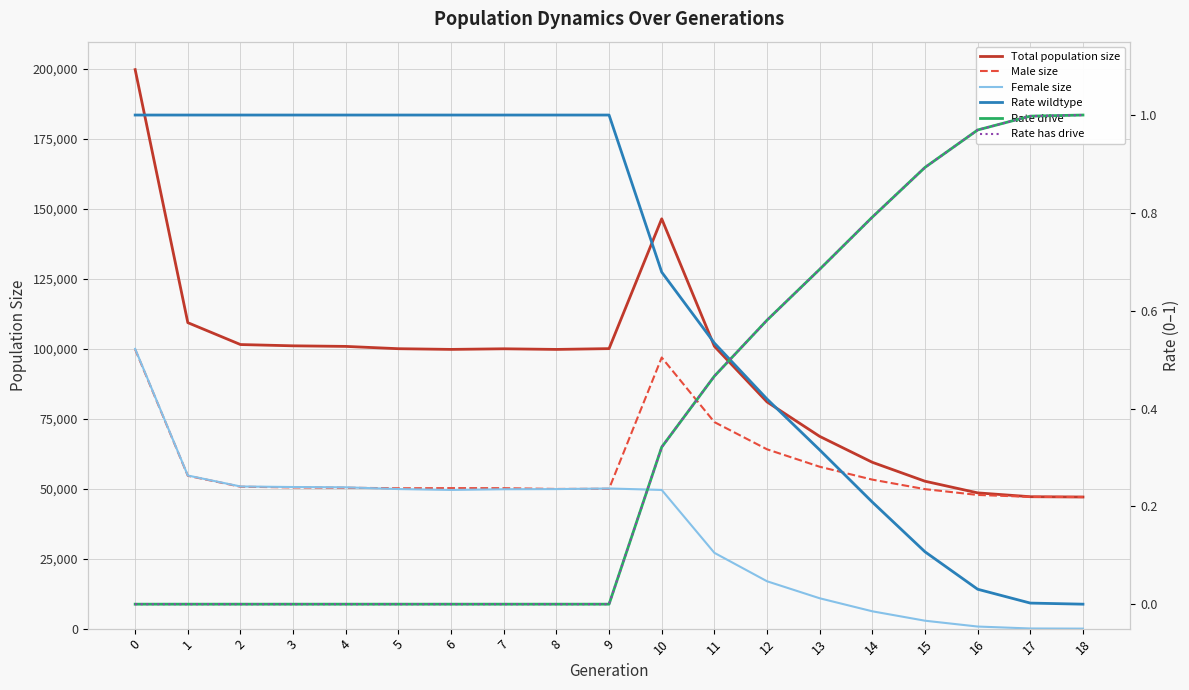

What is the difference between the Rate drive values at 4 and 18?

1.0